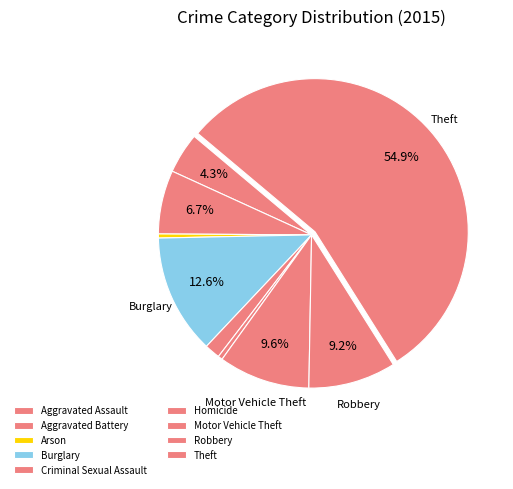

Does Theft account for over 50% of the chart?

Yes